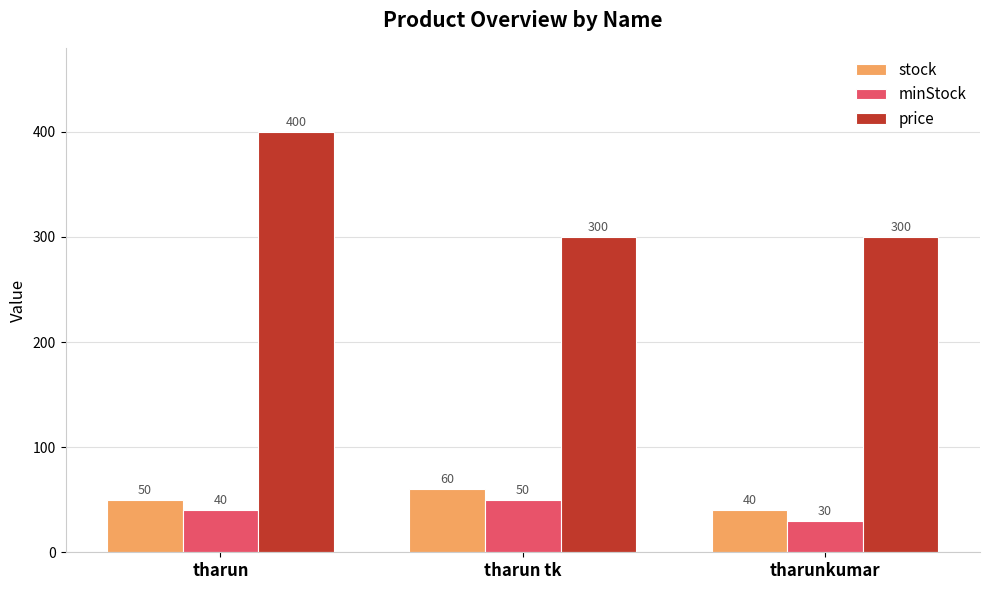

What is the label of the 2nd bar from the left?

tharun tk